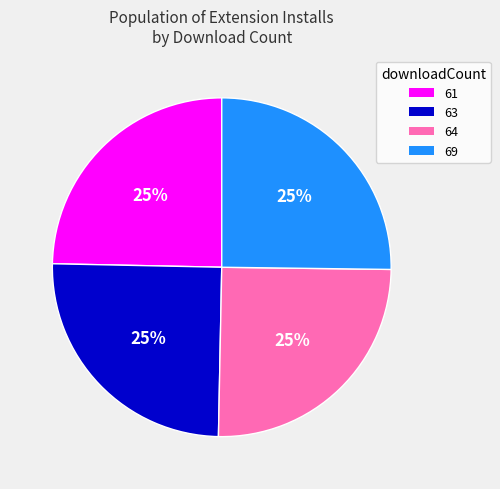

To the nearest percent, what is the combined percentage of 61 and 69?

50%